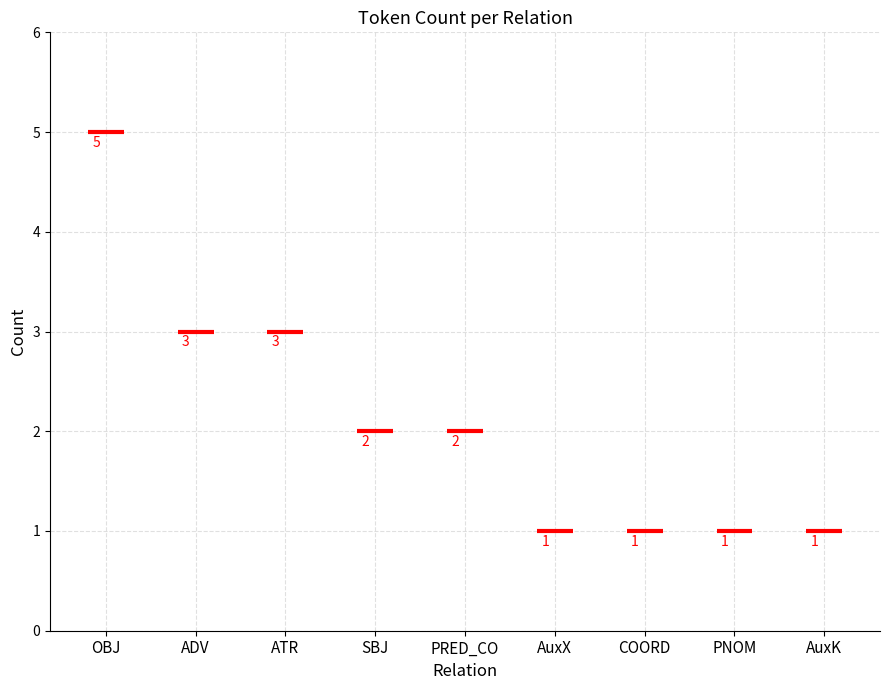

What is the label of the 5th bar from the left?

PRED_CO